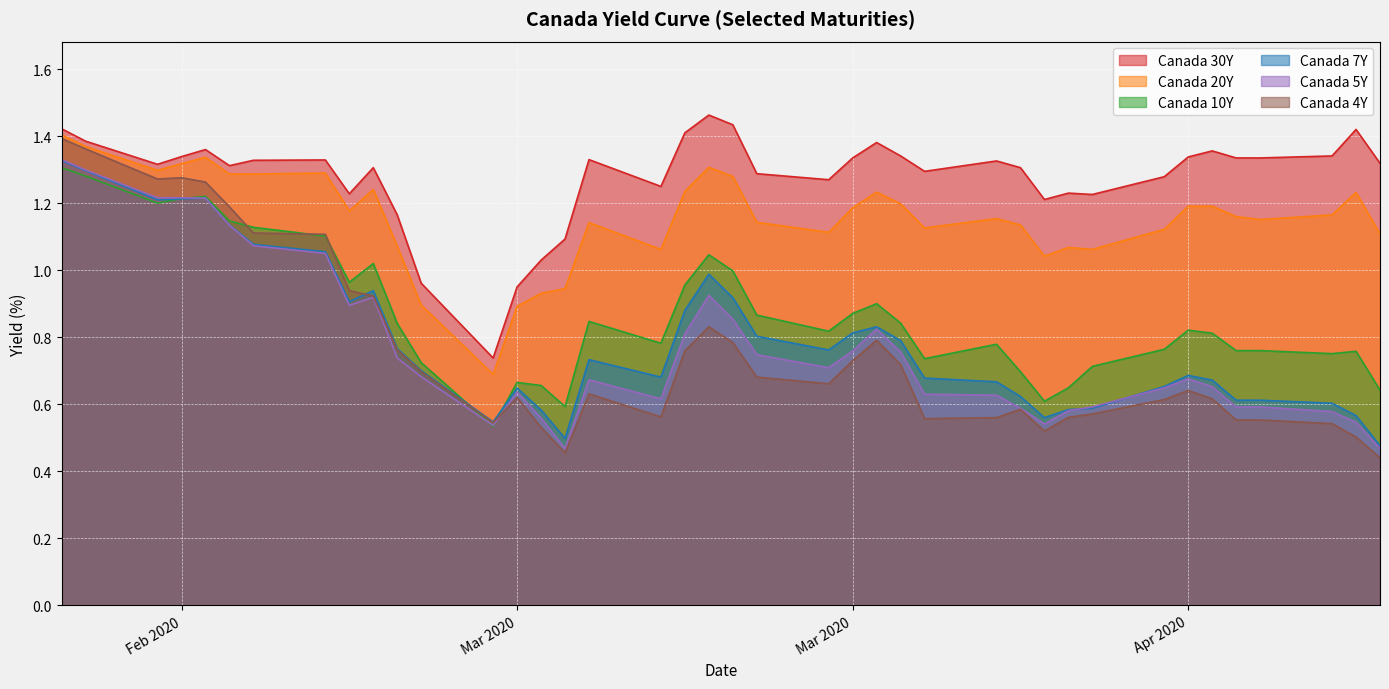

At which label does Canada 10Y reach its peak?

2020-02-20